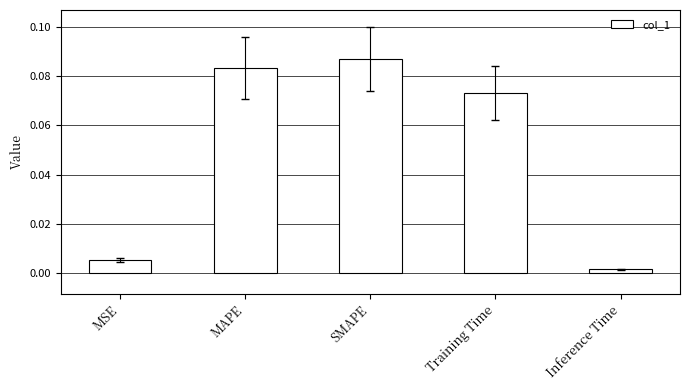

Between Training Time and MSE, which is larger?

Training Time